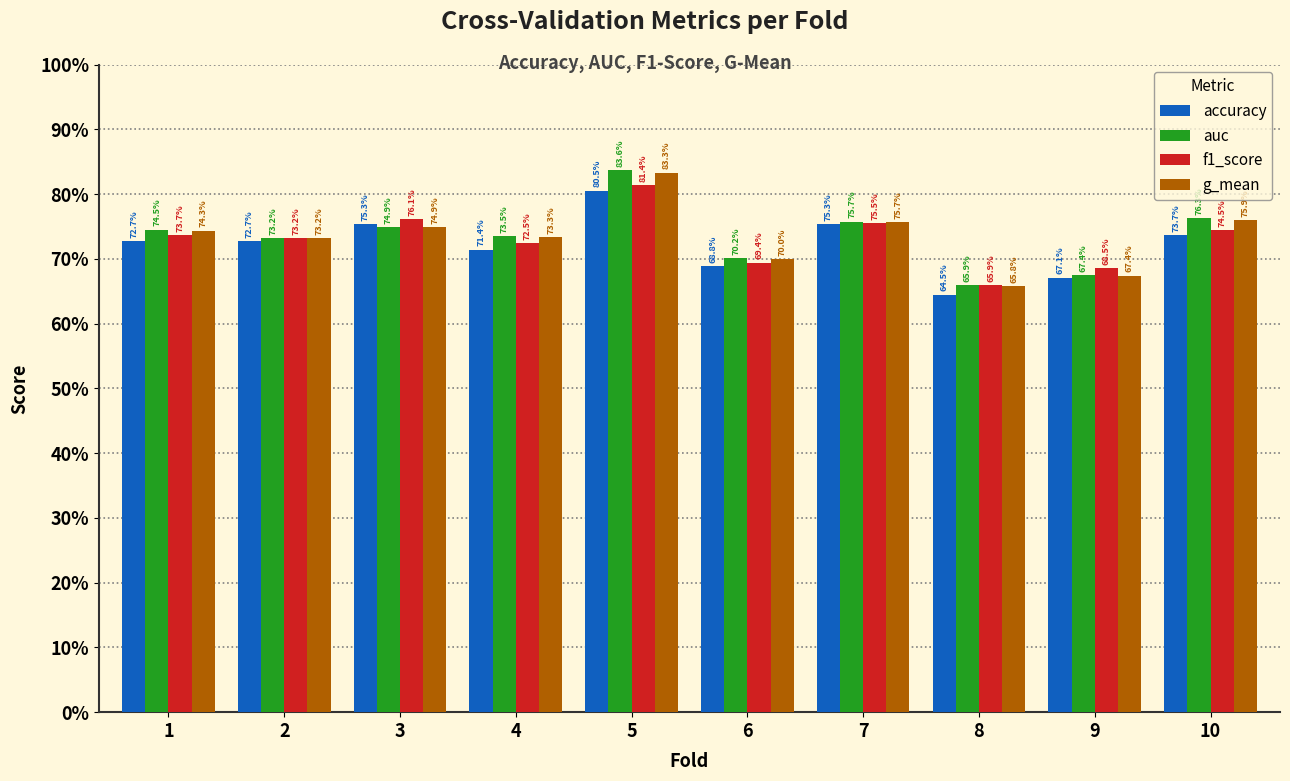

Which series has the largest total across all categories?

auc